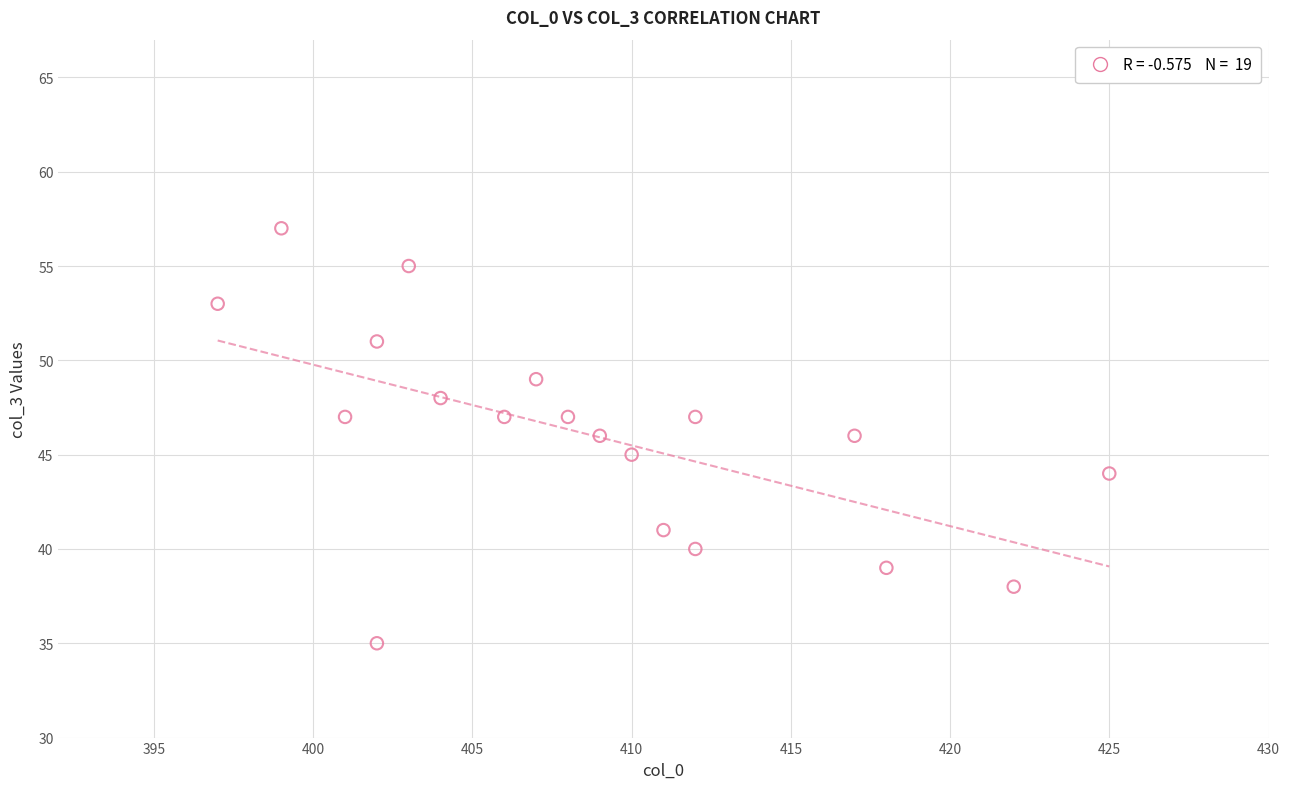

What is the range of X values (max minus min)?

28